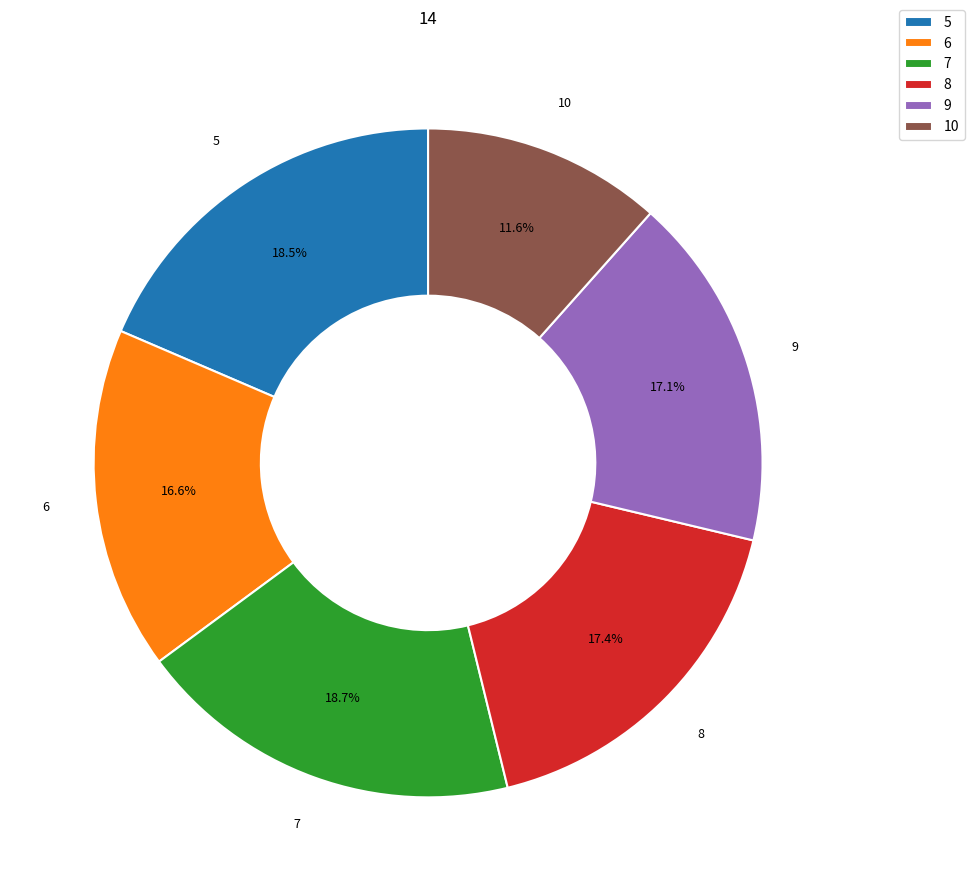

Is there any slice that represents more than half of the pie?

No